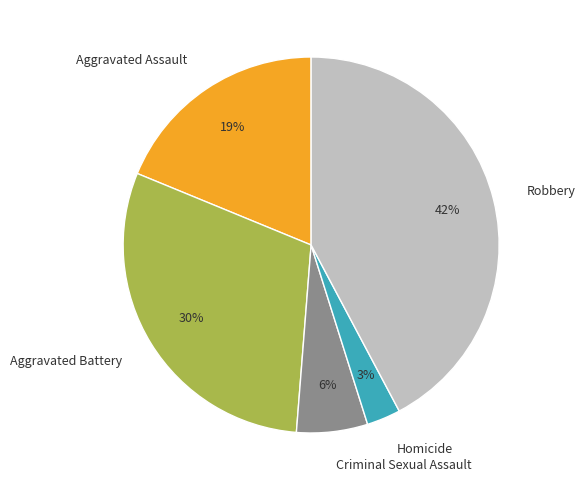

To the nearest percent, what portion does Aggravated Assault represent?

19%